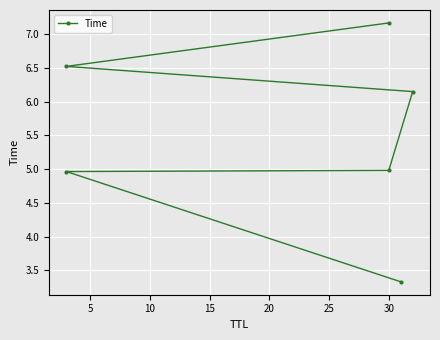

How many data points does each series have?

6